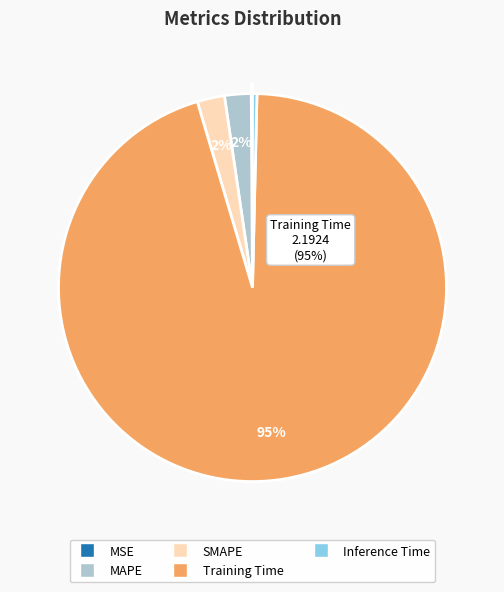

To the nearest percent, what portion does Training Time represent?

95%